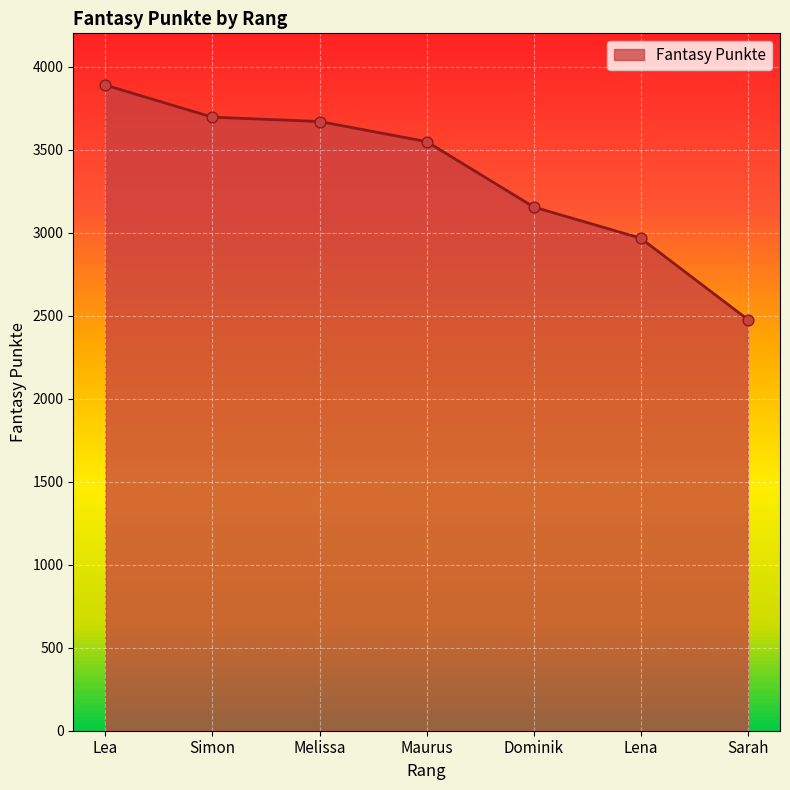

What is the change in value from Lea to Simon?

-193